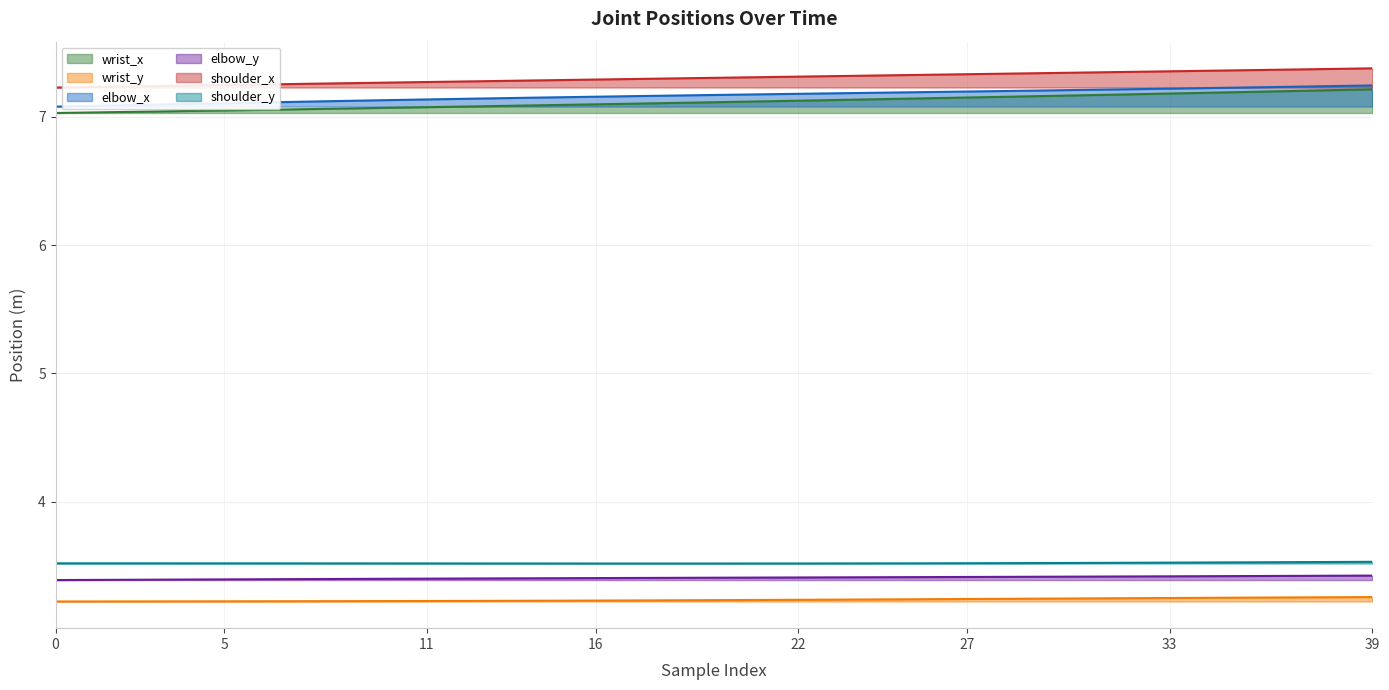

What is the difference between the highest and lowest values at 19?

4.1